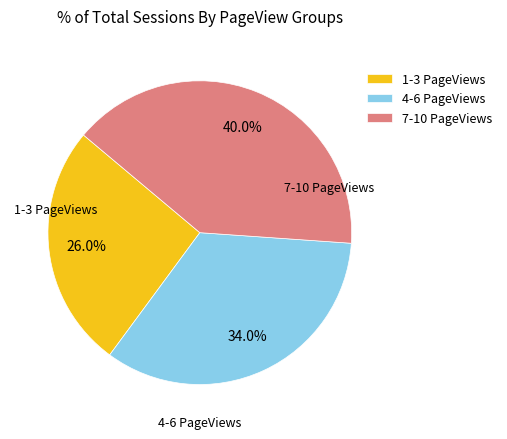

Count the number of slices in the pie.

3